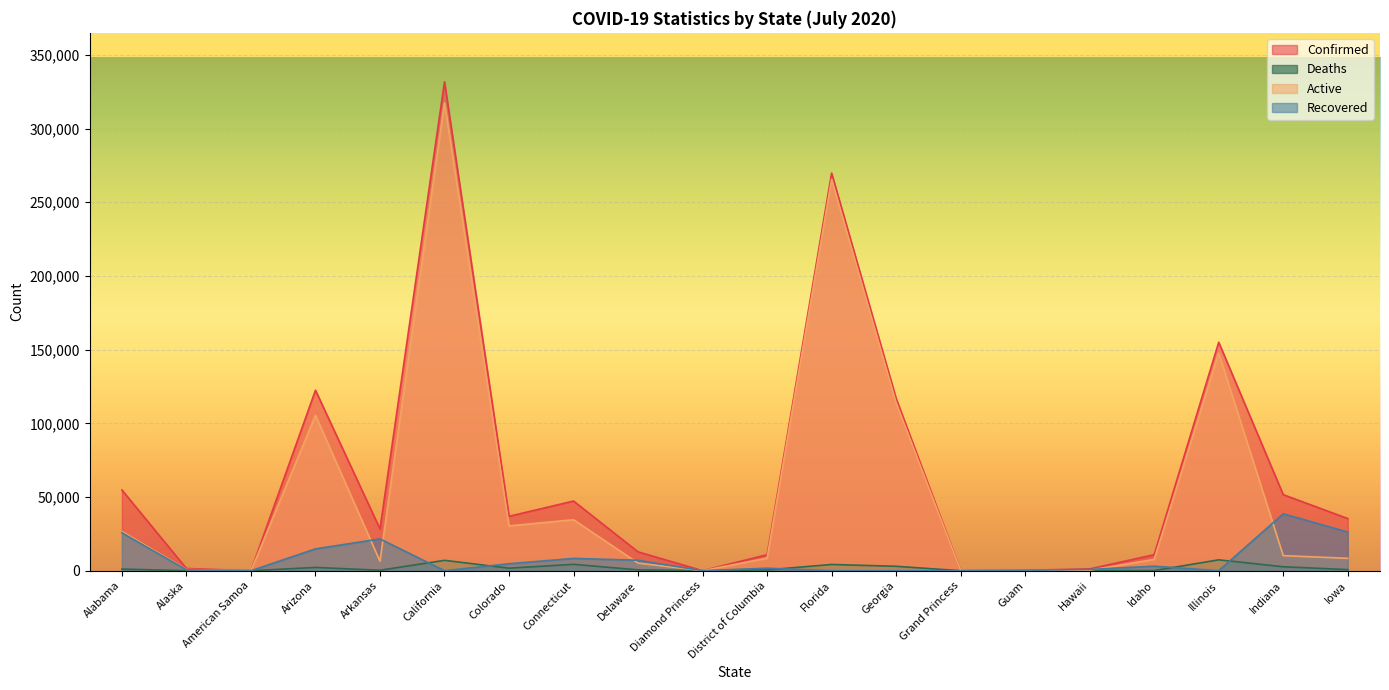

What is the sum of all Deaths values?

36175